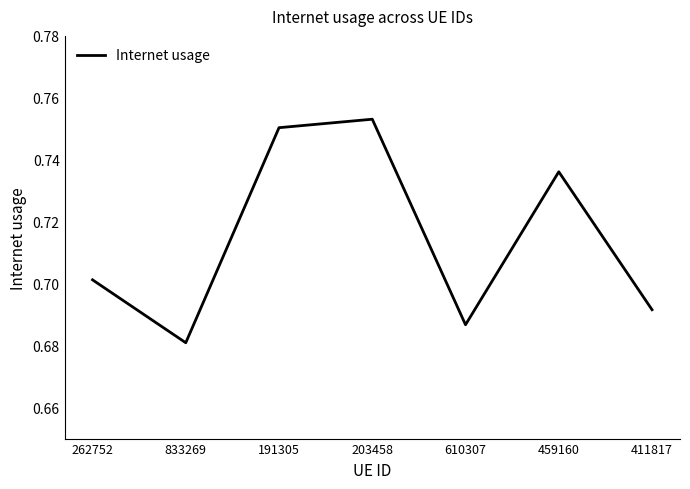

Rank the categories by value from highest to lowest.

203458, 191305, 459160, 262752, 411817, 610307, 833269